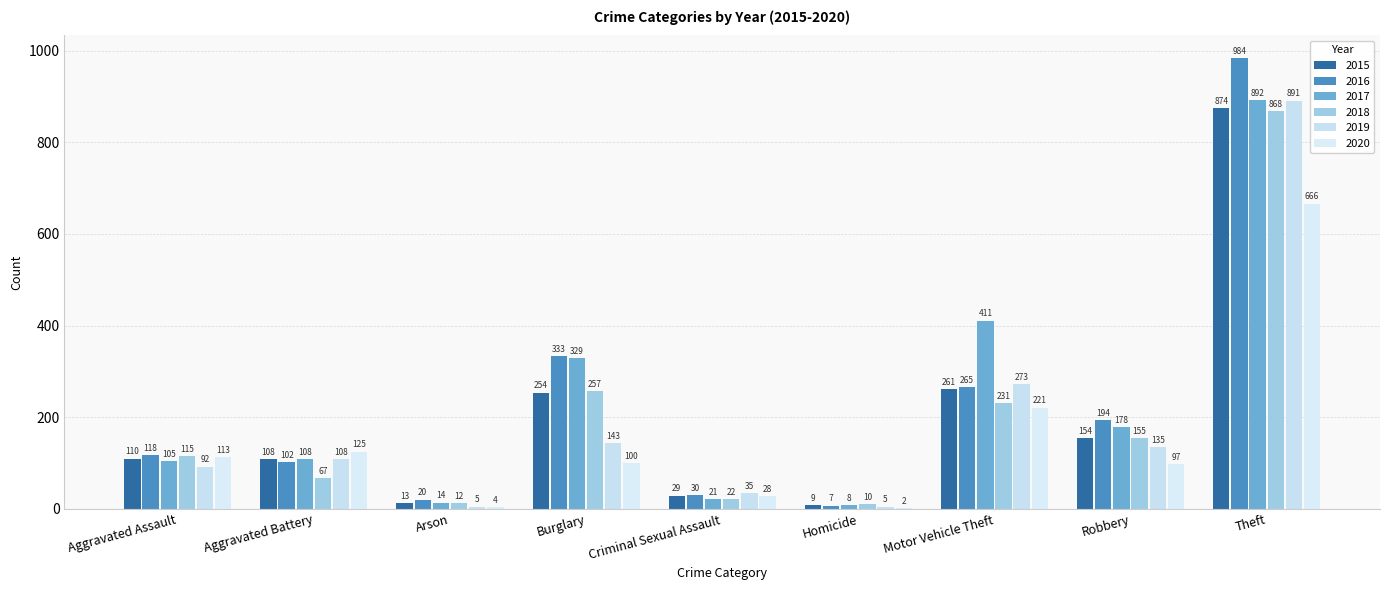

What is the label of the 1st bar from the right?

Theft